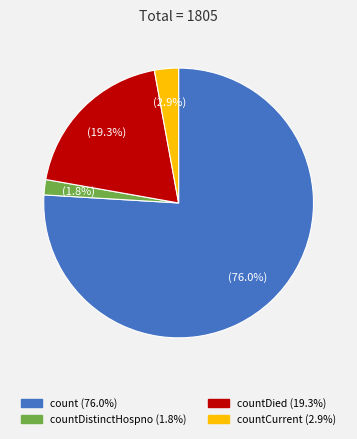

Does any single category account for the majority?

Yes